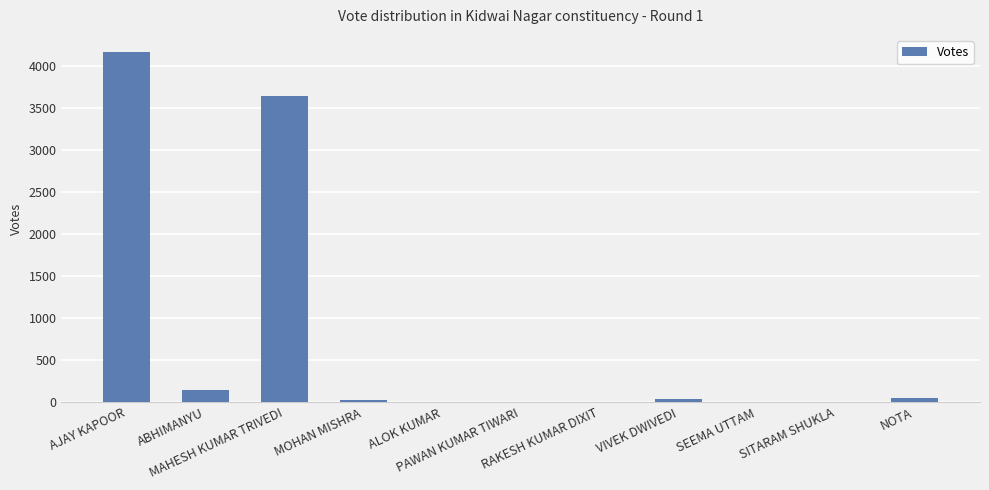

The chart shows a value of 28 at MOHAN MISHRA. True or false?

True